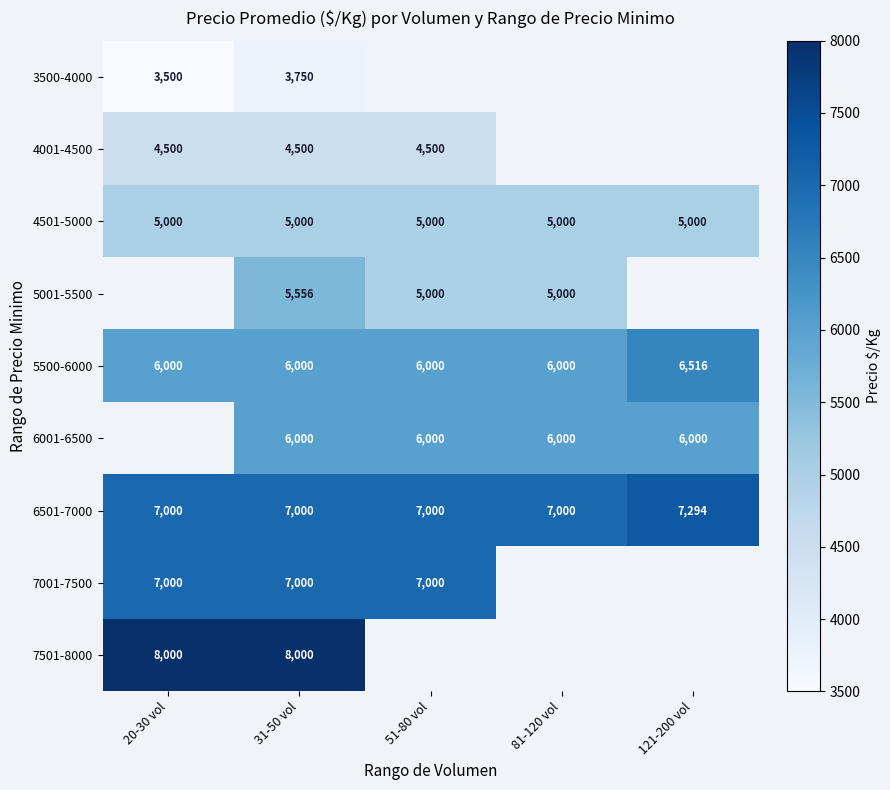

Between 51-80 vol and 31-50 vol, which is larger?

31-50 vol